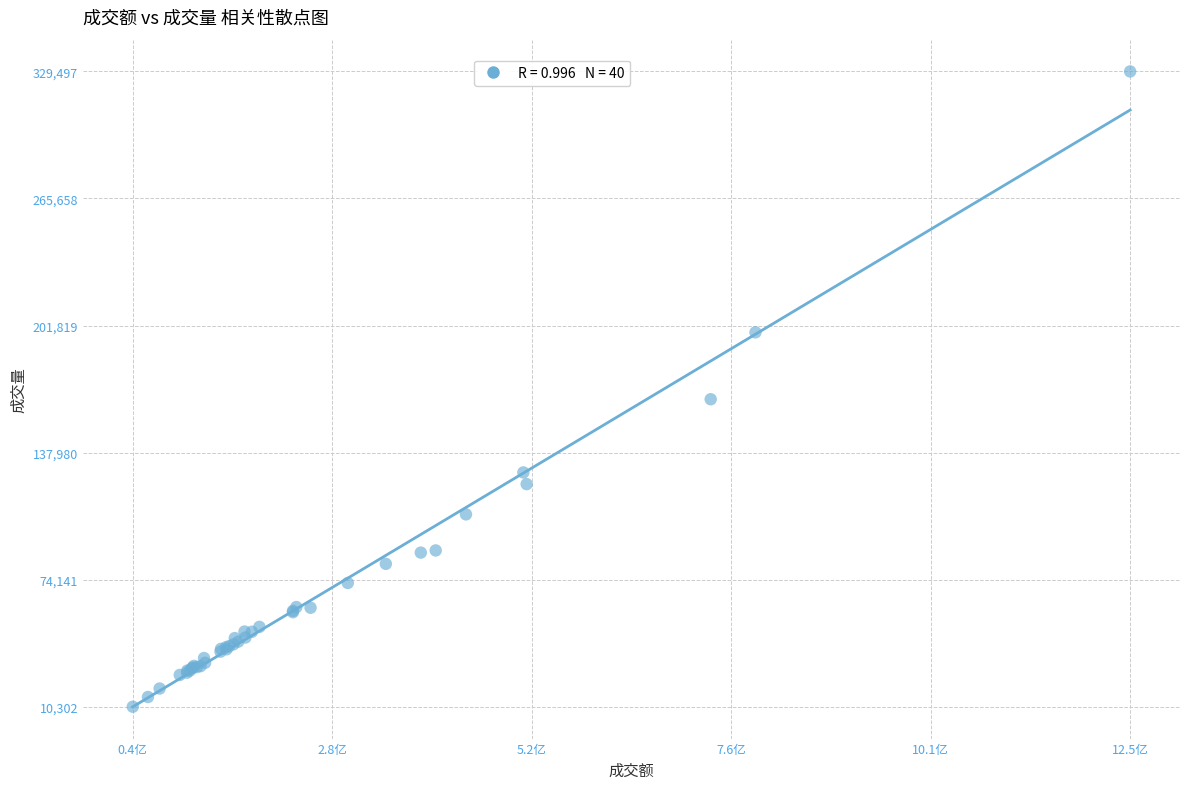

What Y value in the scatter plot is closest to 169899?

164792